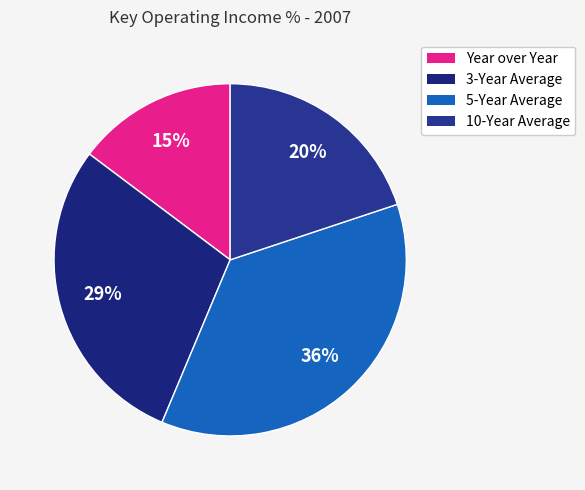

Between 10-Year Average and Year over Year, which is larger?

10-Year Average